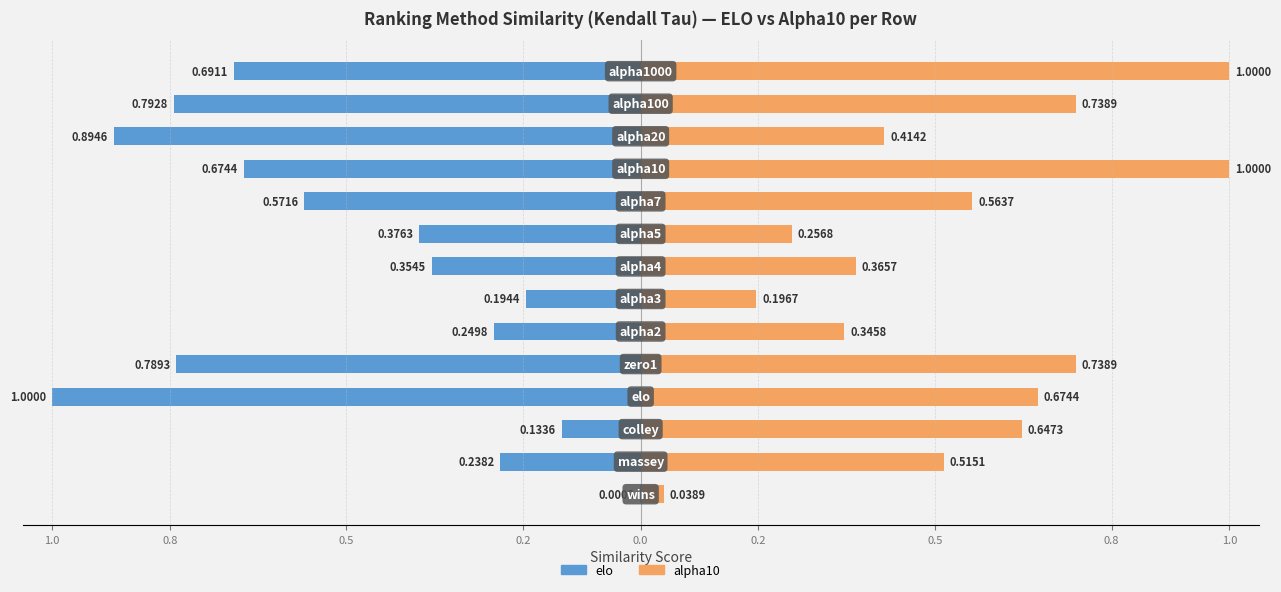

At 0.2, list the series in order from largest to smallest.

alpha10, elo